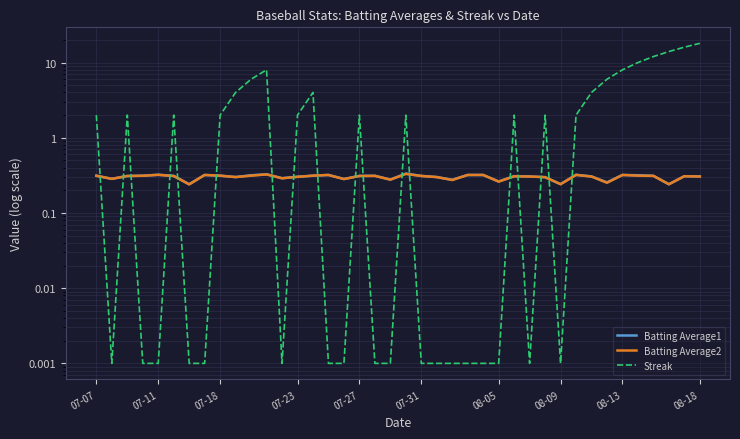

Does the chart have visible grid lines?

Yes